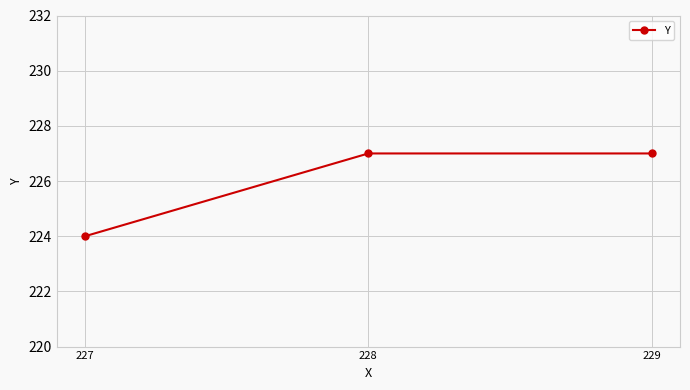

What is the approximate value at 229?

227